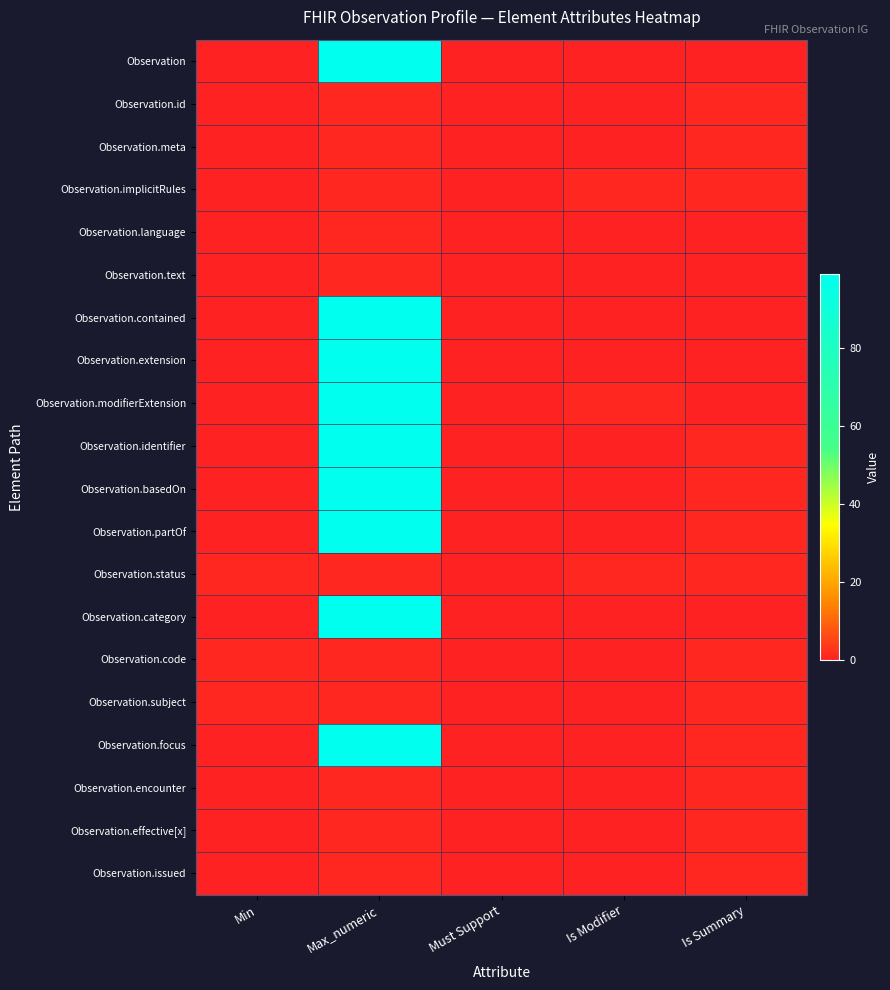

What is the spread (max minus min) of values at Is Summary?

1